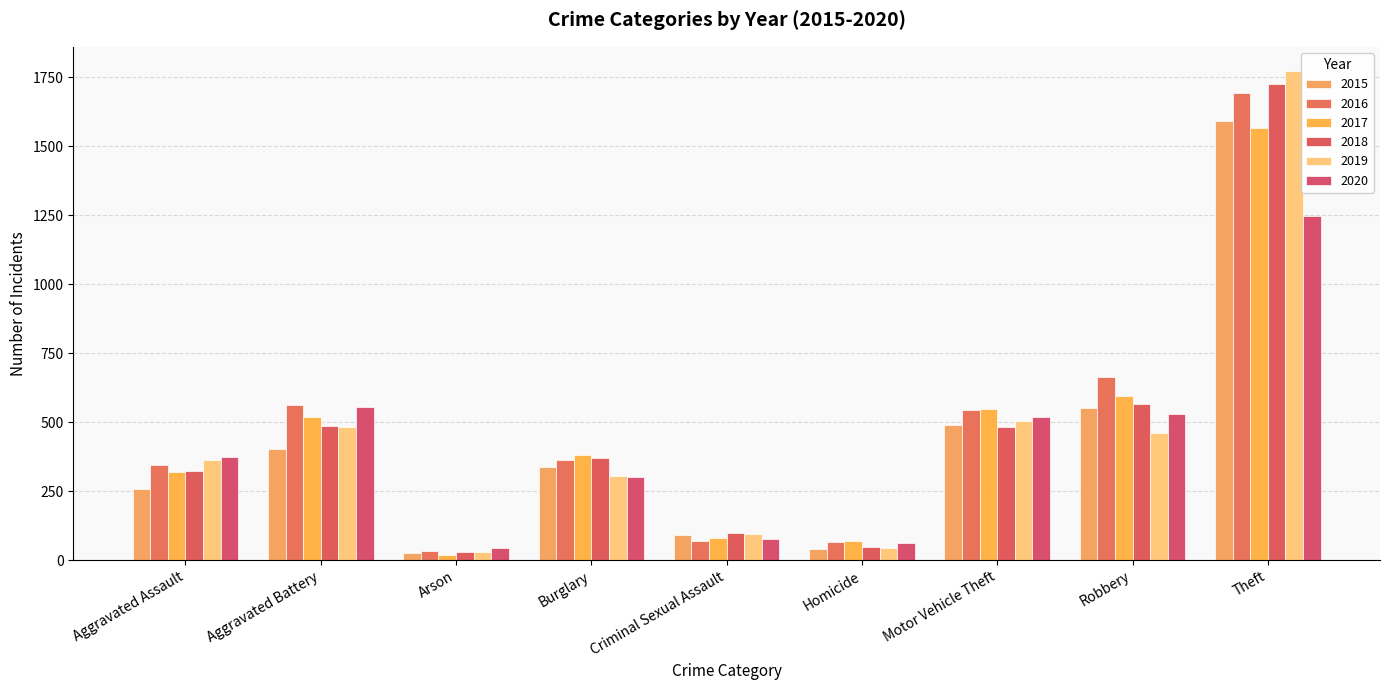

What are all the series names shown in the legend?

2015, 2016, 2017, 2018, 2019, 2020